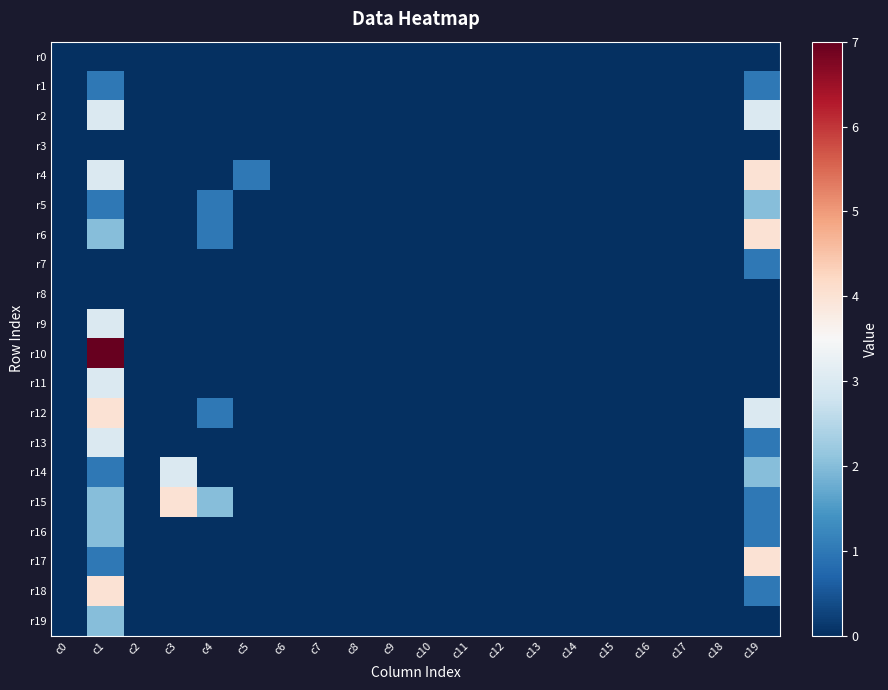

Reading left to right, what are all the values shown in this chart?

r0: c0=0	c1=0	c2=0	c3=0	c4=0	c5=0	c6=0	c7=0	c8=0	c9=0	c10=0	c11=0	c12=0	c13=0	c14=0	c15=0	c16=0	c17=0	c18=0	c19=0
r1: c0=0	c1=1	c2=0	c3=0	c4=0	c5=0	c6=0	c7=0	c8=0	c9=0	c10=0	c11=0	c12=0	c13=0	c14=0	c15=0	c16=0	c17=0	c18=0	c19=1
r2: c0=0	c1=3	c2=0	c3=0	c4=0	c5=0	c6=0	c7=0	c8=0	c9=0	c10=0	c11=0	c12=0	c13=0	c14=0	c15=0	c16=0	c17=0	c18=0	c19=3
r3: c0=0	c1=0	c2=0	c3=0	c4=0	c5=0	c6=0	c7=0	c8=0	c9=0	c10=0	c11=0	c12=0	c13=0	c14=0	c15=0	c16=0	c17=0	c18=0	c19=0
r4: c0=0	c1=3	c2=0	c3=0	c4=0	c5=1	c6=0	c7=0	c8=0	c9=0	c10=0	c11=0	c12=0	c13=0	c14=0	c15=0	c16=0	c17=0	c18=0	c19=4
r5: c0=0	c1=1	c2=0	c3=0	c4=1	c5=0	c6=0	c7=0	c8=0	c9=0	c10=0	c11=0	c12=0	c13=0	c14=0	c15=0	c16=0	c17=0	c18=0	c19=2
r6: c0=0	c1=2	c2=0	c3=0	c4=1	c5=0	c6=0	c7=0	c8=0	c9=0	c10=0	c11=0	c12=0	c13=0	c14=0	c15=0	c16=0	c17=0	c18=0	c19=4
r7: c0=0	c1=0	c2=0	c3=0	c4=0	c5=0	c6=0	c7=0	c8=0	c9=0	c10=0	c11=0	c12=0	c13=0	c14=0	c15=0	c16=0	c17=0	c18=0	c19=1
r8: c0=0	c1=0	c2=0	c3=0	c4=0	c5=0	c6=0	c7=0	c8=0	c9=0	c10=0	c11=0	c12=0	c13=0	c14=0	c15=0	c16=0	c17=0	c18=0	c19=0
r9: c0=0	c1=3	c2=0	c3=0	c4=0	c5=0	c6=0	c7=0	c8=0	c9=0	c10=0	c11=0	c12=0	c13=0	c14=0	c15=0	c16=0	c17=0	c18=0	c19=0
r10: c0=0	c1=7	c2=0	c3=0	c4=0	c5=0	c6=0	c7=0	c8=0	c9=0	c10=0	c11=0	c12=0	c13=0	c14=0	c15=0	c16=0	c17=0	c18=0	c19=0
r11: c0=0	c1=3	c2=0	c3=0	c4=0	c5=0	c6=0	c7=0	c8=0	c9=0	c10=0	c11=0	c12=0	c13=0	c14=0	c15=0	c16=0	c17=0	c18=0	c19=0
r12: c0=0	c1=4	c2=0	c3=0	c4=1	c5=0	c6=0	c7=0	c8=0	c9=0	c10=0	c11=0	c12=0	c13=0	c14=0	c15=0	c16=0	c17=0	c18=0	c19=3
r13: c0=0	c1=3	c2=0	c3=0	c4=0	c5=0	c6=0	c7=0	c8=0	c9=0	c10=0	c11=0	c12=0	c13=0	c14=0	c15=0	c16=0	c17=0	c18=0	c19=1
r14: c0=0	c1=1	c2=0	c3=3	c4=0	c5=0	c6=0	c7=0	c8=0	c9=0	c10=0	c11=0	c12=0	c13=0	c14=0	c15=0	c16=0	c17=0	c18=0	c19=2
r15: c0=0	c1=2	c2=0	c3=4	c4=2	c5=0	c6=0	c7=0	c8=0	c9=0	c10=0	c11=0	c12=0	c13=0	c14=0	c15=0	c16=0	c17=0	c18=0	c19=1
r16: c0=0	c1=2	c2=0	c3=0	c4=0	c5=0	c6=0	c7=0	c8=0	c9=0	c10=0	c11=0	c12=0	c13=0	c14=0	c15=0	c16=0	c17=0	c18=0	c19=1
r17: c0=0	c1=1	c2=0	c3=0	c4=0	c5=0	c6=0	c7=0	c8=0	c9=0	c10=0	c11=0	c12=0	c13=0	c14=0	c15=0	c16=0	c17=0	c18=0	c19=4
r18: c0=0	c1=4	c2=0	c3=0	c4=0	c5=0	c6=0	c7=0	c8=0	c9=0	c10=0	c11=0	c12=0	c13=0	c14=0	c15=0	c16=0	c17=0	c18=0	c19=1
r19: c0=0	c1=2	c2=0	c3=0	c4=0	c5=0	c6=0	c7=0	c8=0	c9=0	c10=0	c11=0	c12=0	c13=0	c14=0	c15=0	c16=0	c17=0	c18=0	c19=0